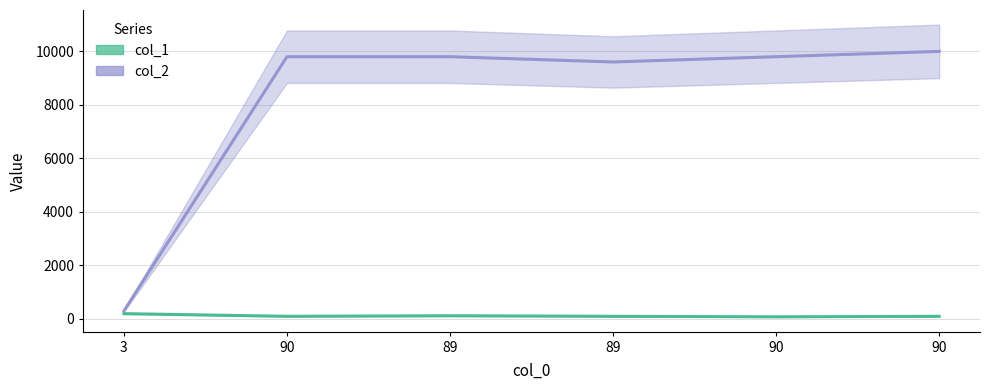

Reading left to right, list all the values displayed in this chart.

col_1: 200	100	121	100	81	100
col_2: 300	9801	9801	9604	9801	10000